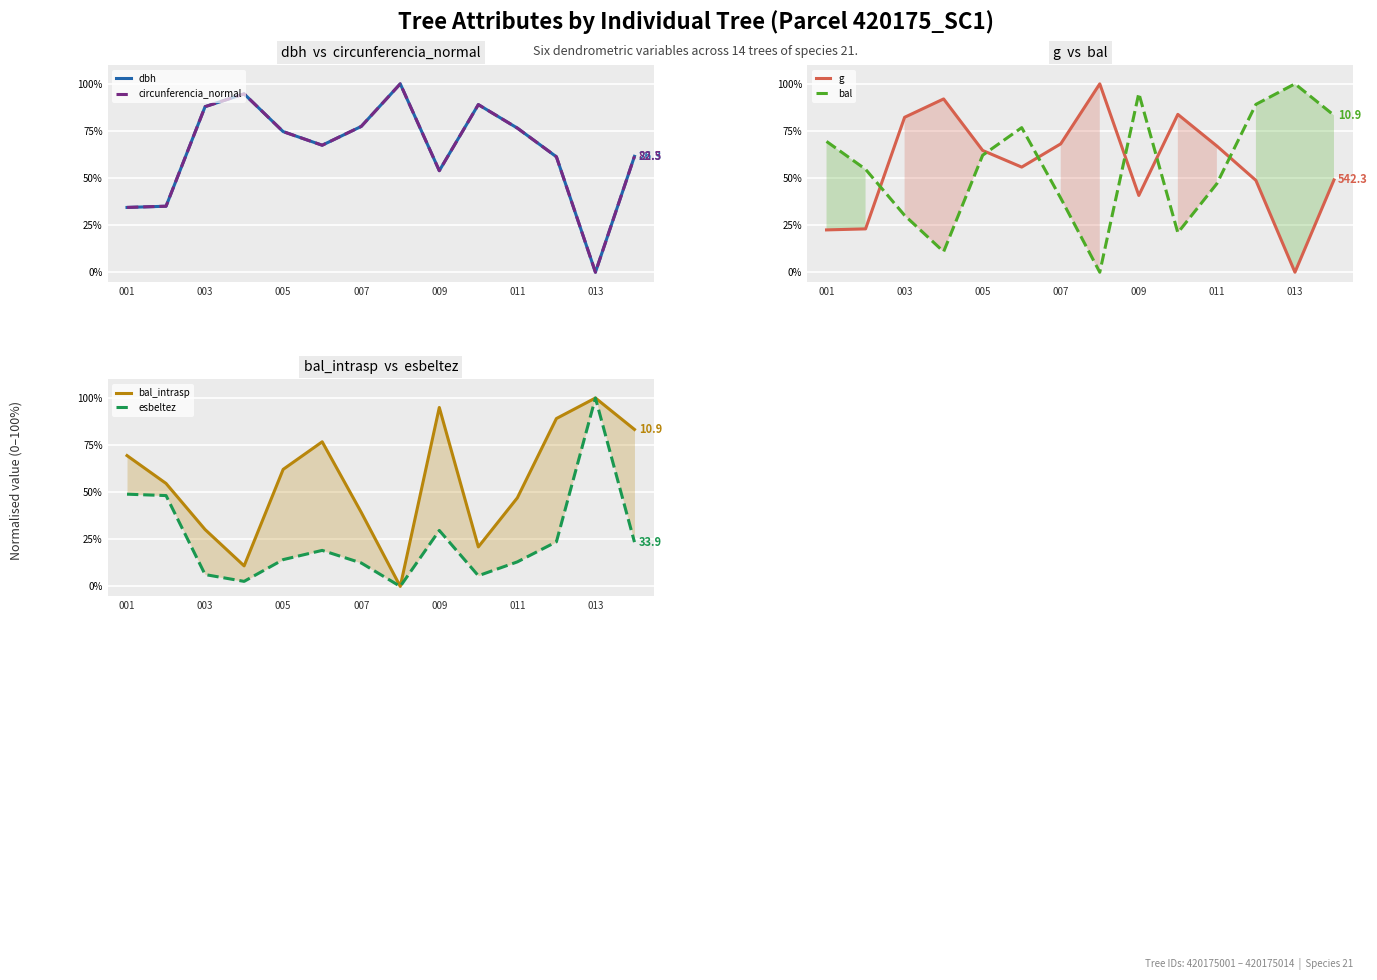

What is the sum of all dbh values?

9.1